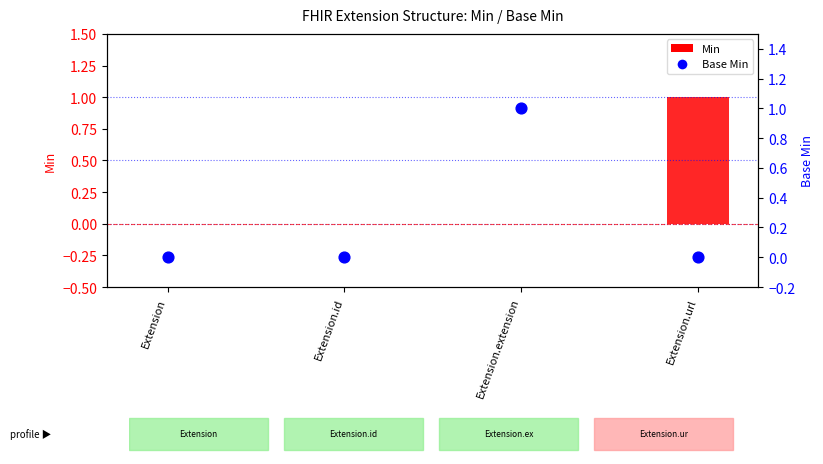

Which series has the largest total across all categories?

Min